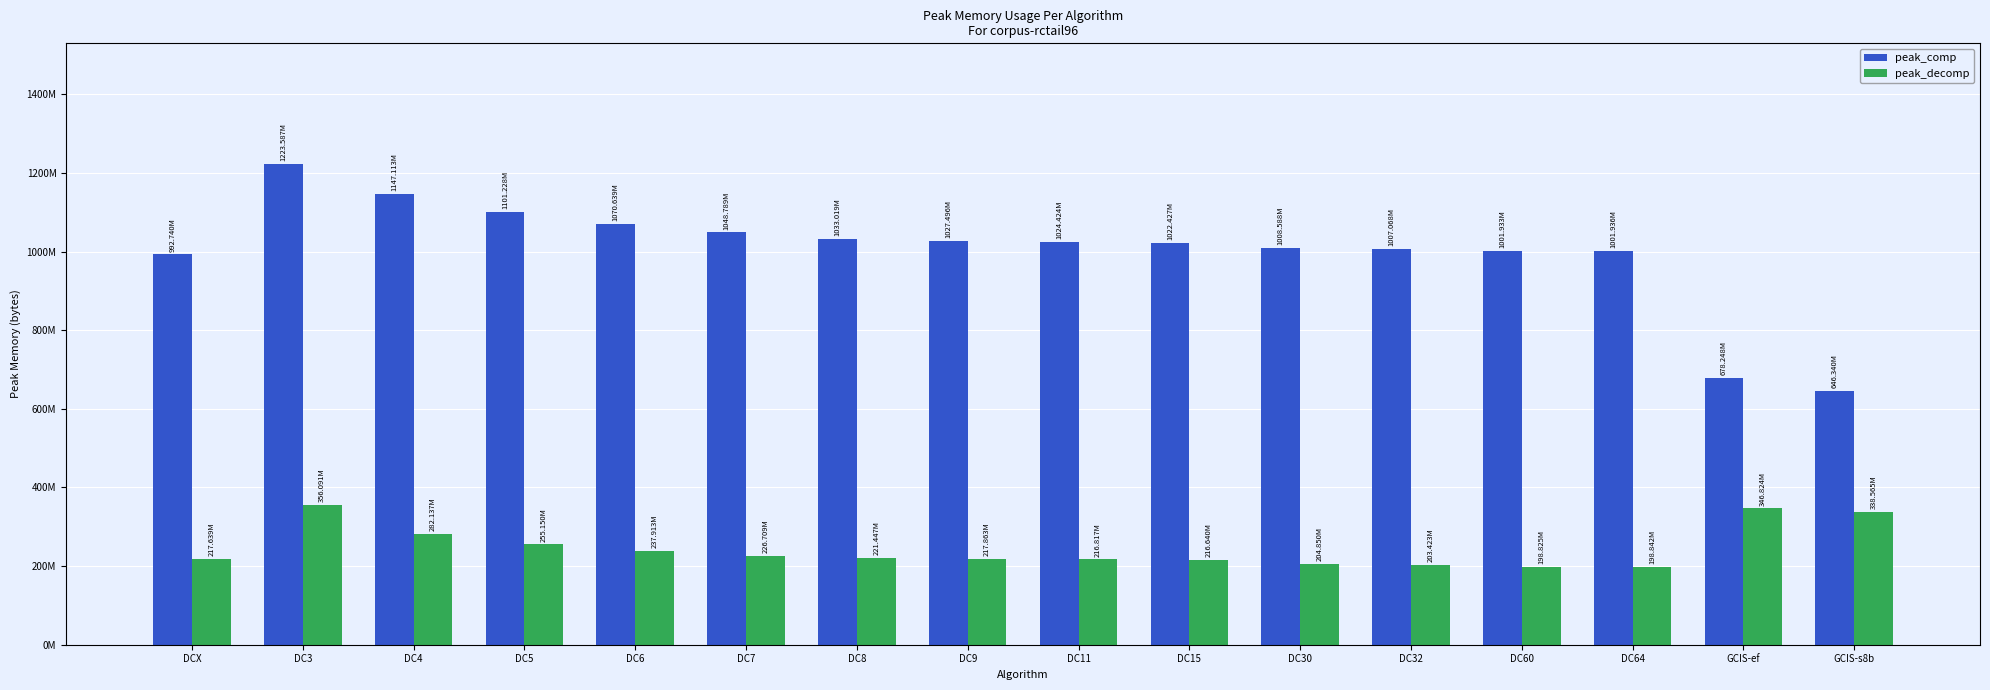

Which has a higher value, DC3 or DC7?

DC3